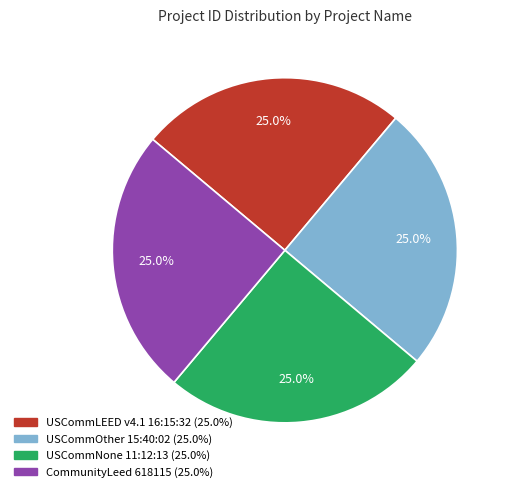

Does any single category account for the majority?

No